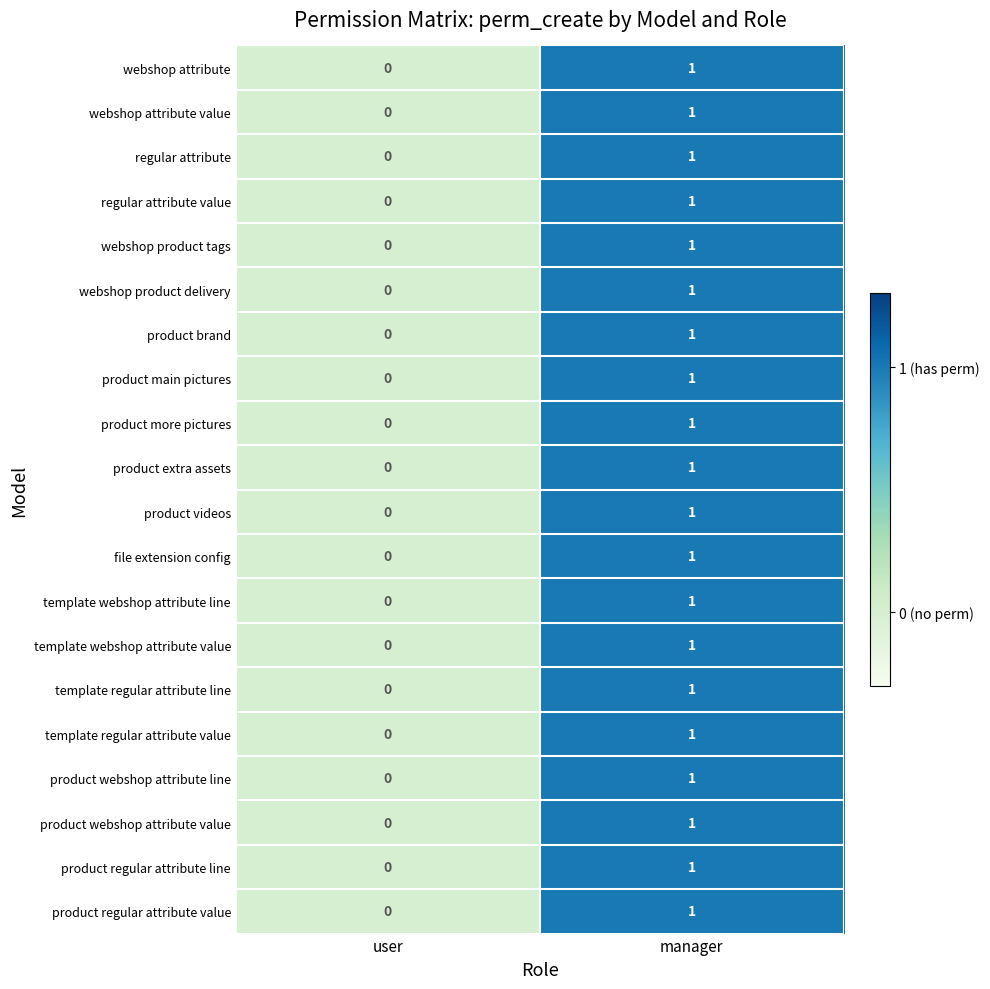

Is it true that product videos equals 1 at manager?

True